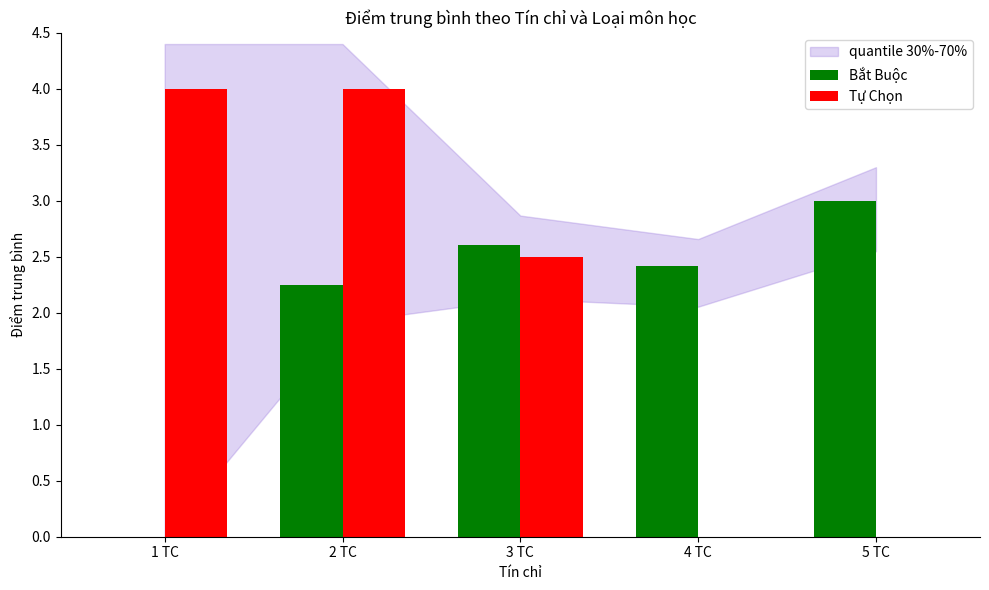

Is it true that Bắt Buộc equals 4.1 at 4 TC?

False